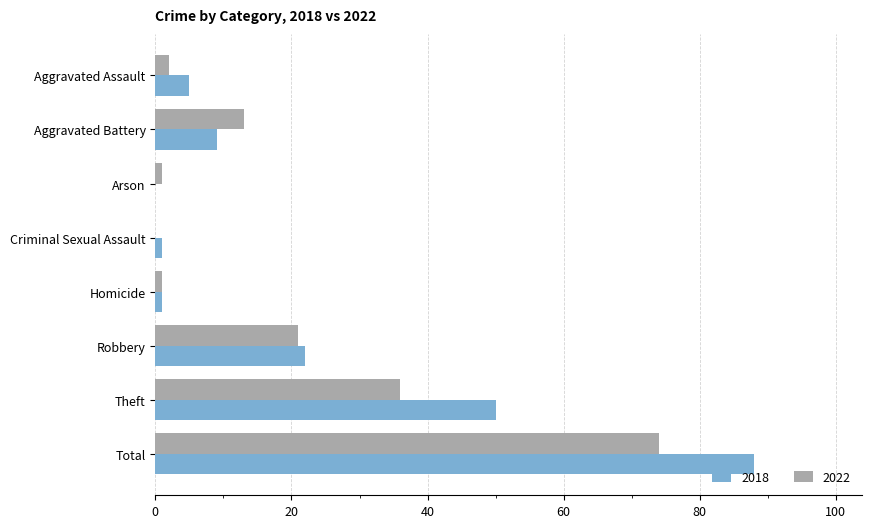

The 2022 series shows 13 at Aggravated Battery. True or false?

True